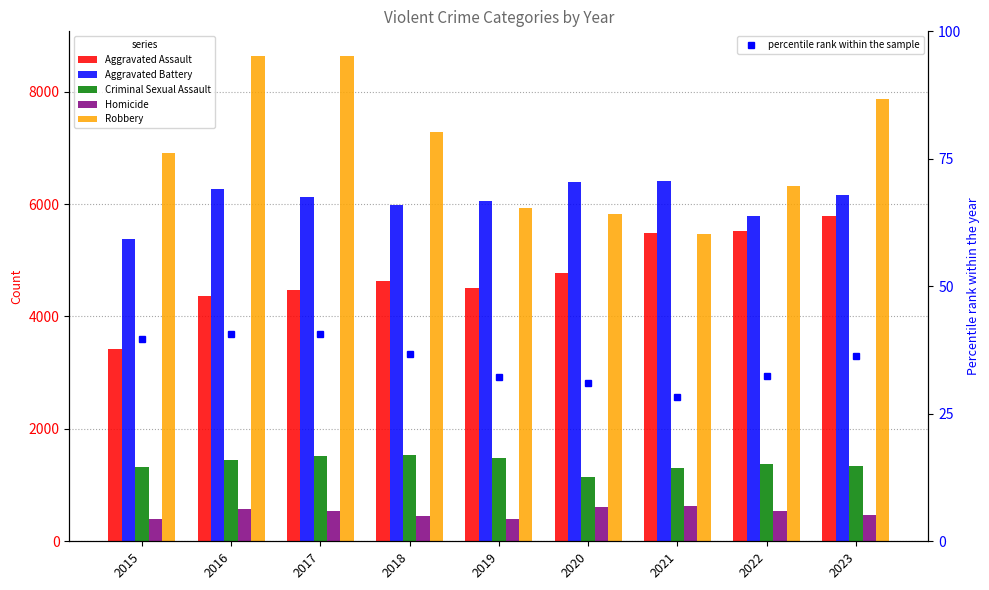

What is the difference between the maximum and minimum values in the percentile rank within the sample series?

12.3